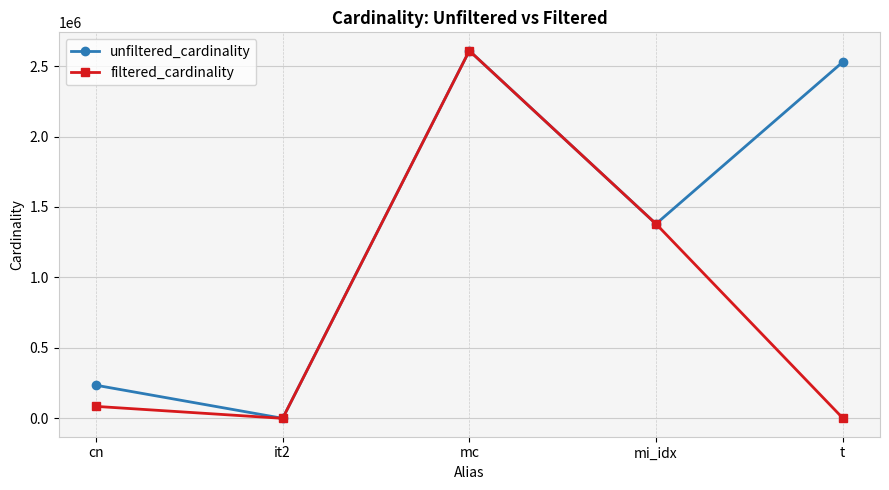

What is the label of the 4th point from the left?

mi_idx